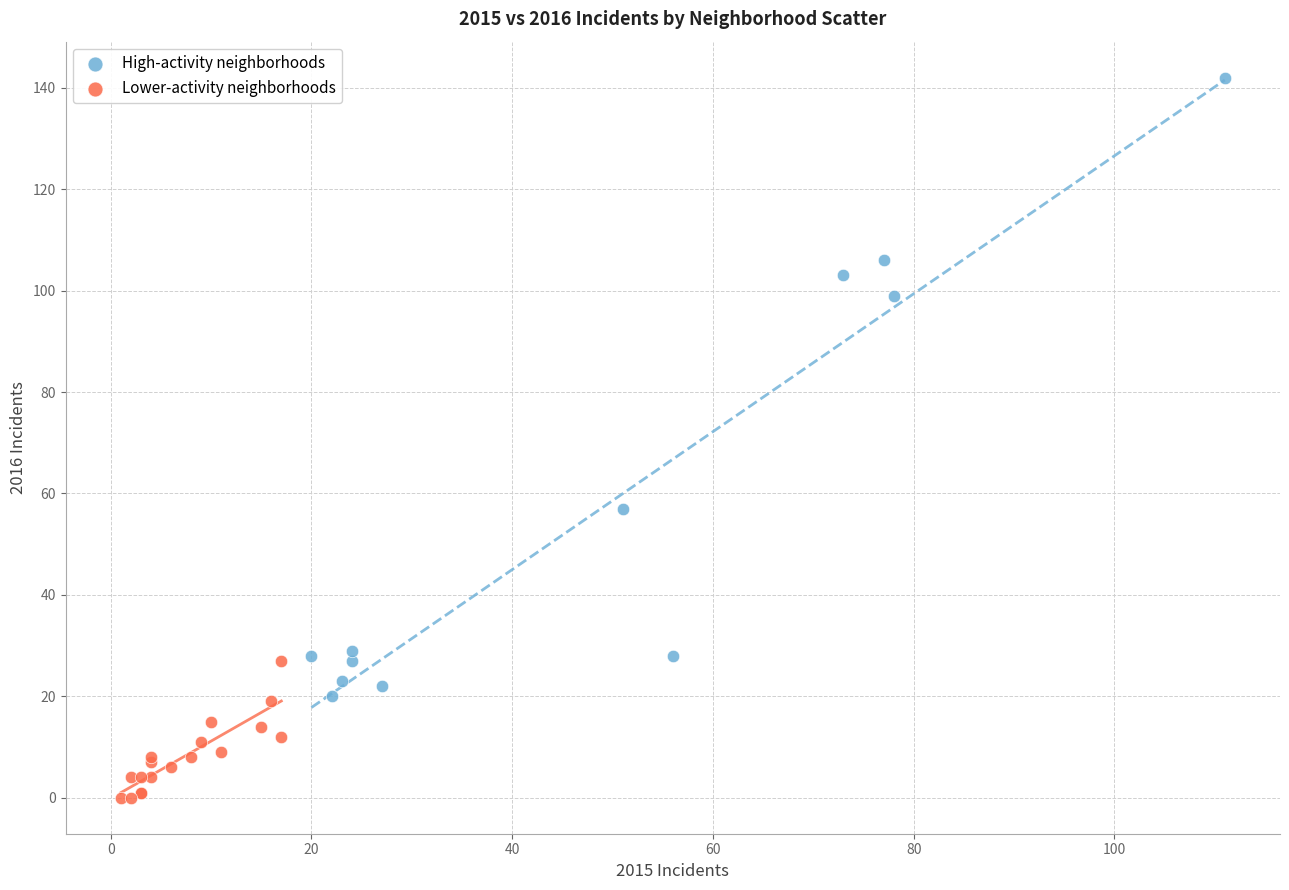

Which series contains the lowest Y value?

Lower-activity neighborhoods